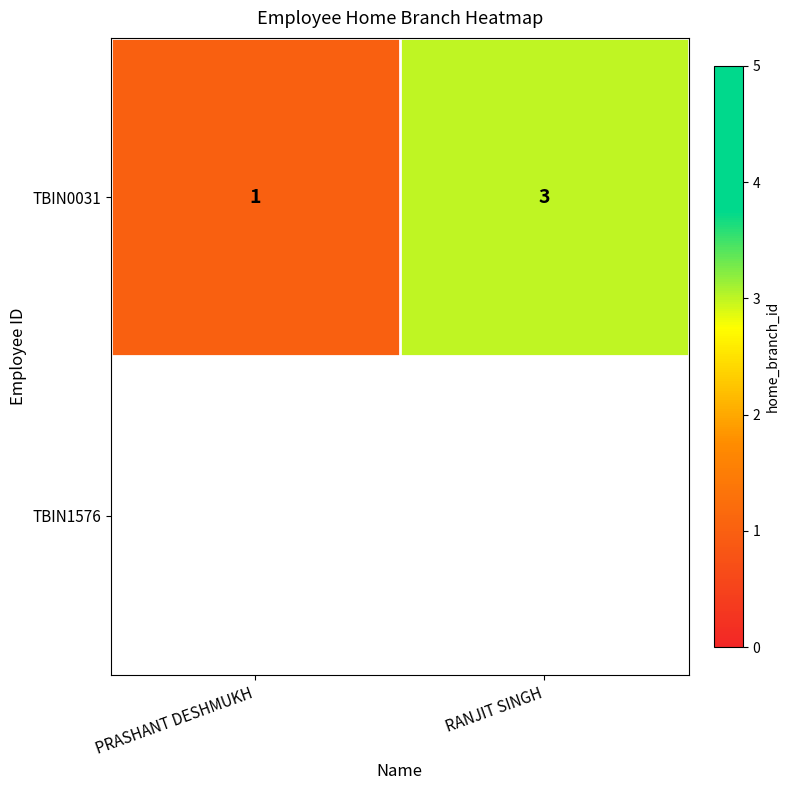

What is the change in value from PRASHANT DESHMUKH to RANJIT SINGH?

+2